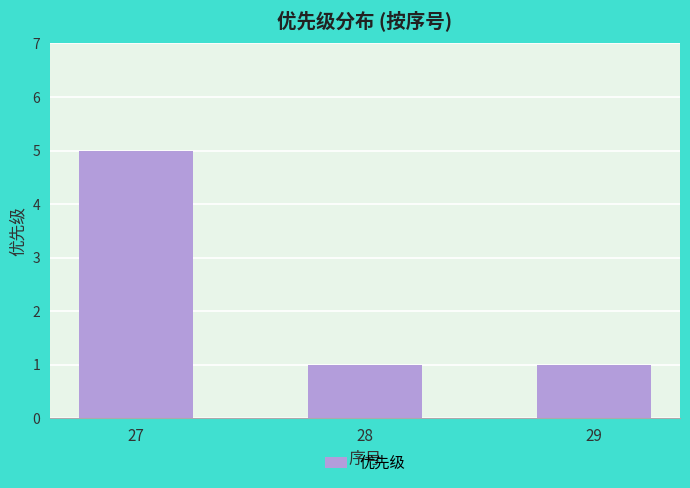

The chart shows a value of 1 at 27. True or false?

False